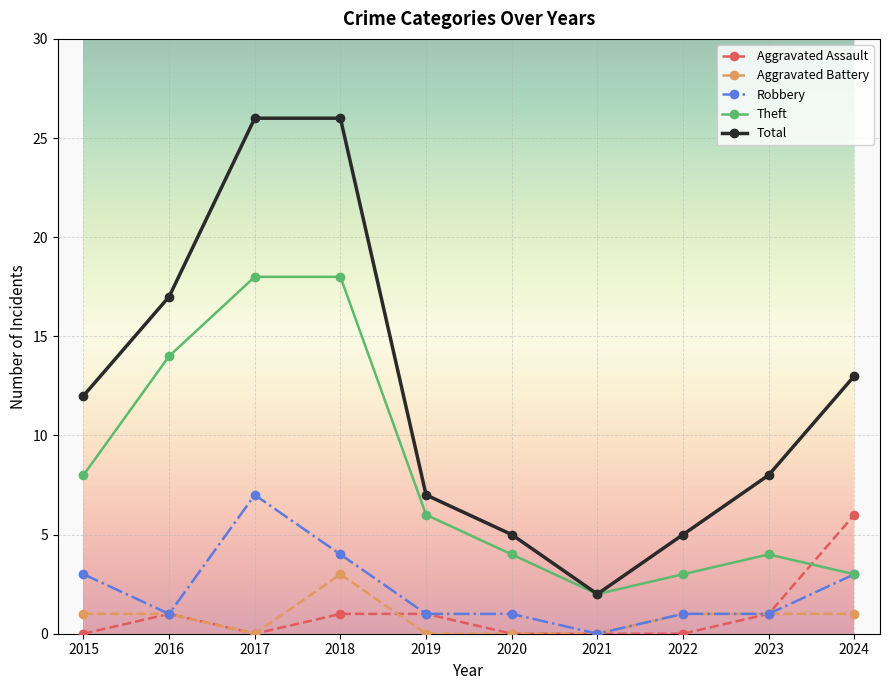

What is the spread (max minus min) of values at 2016?

16